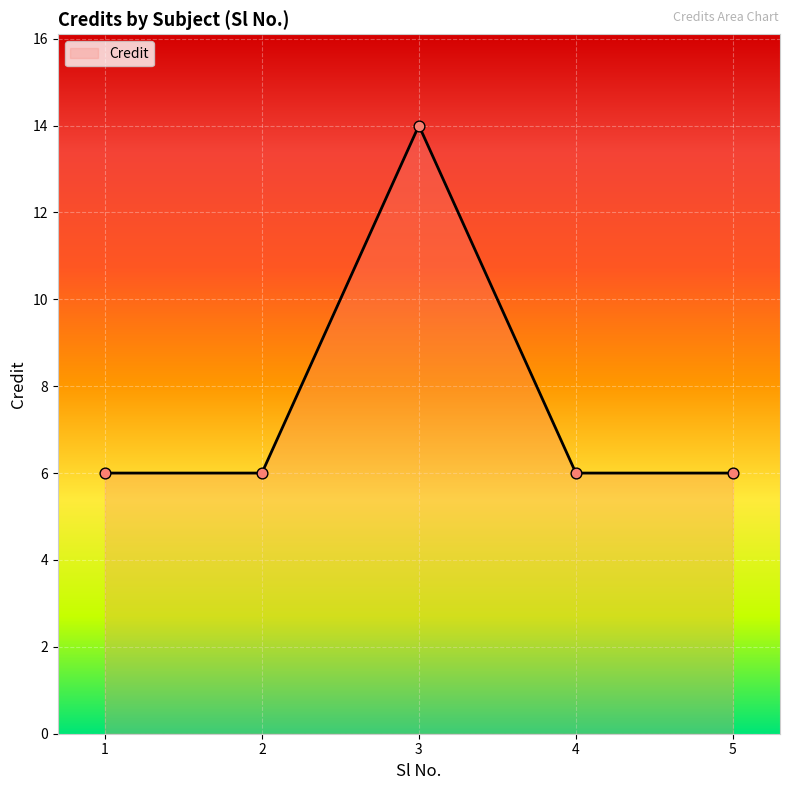

Approximately how many times larger is the value at 5 compared to 3?

0.4